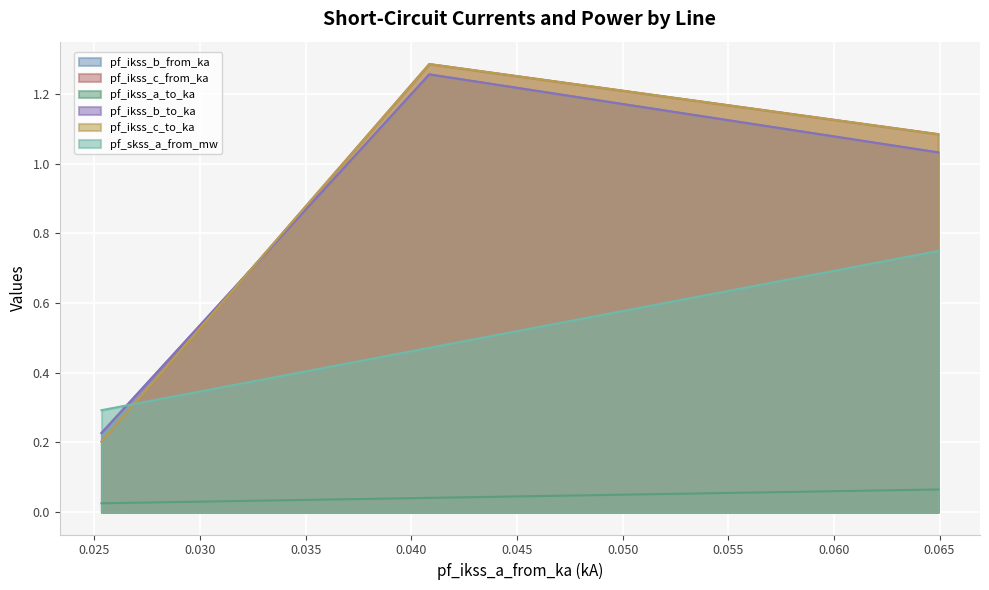

At Line_0, list the series in order from smallest to largest.

pf_ikss_a_to_ka, pf_skss_a_from_mw, pf_ikss_b_from_ka, pf_ikss_b_to_ka, pf_ikss_c_from_ka, pf_ikss_c_to_ka